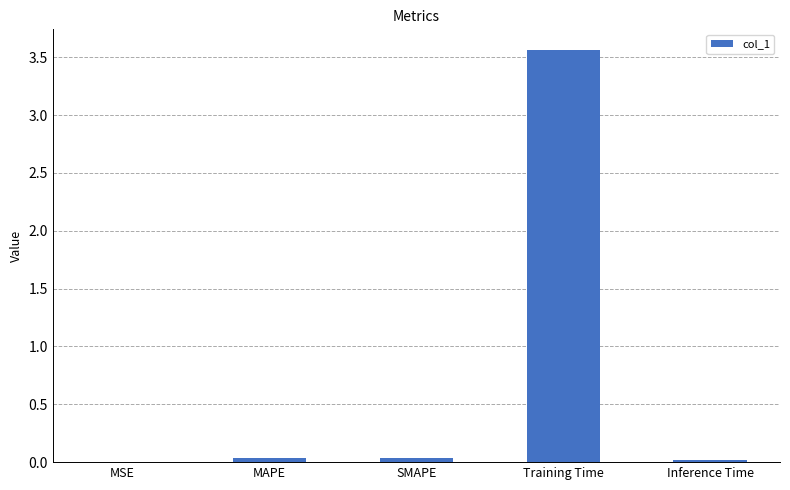

Is it true that the value at SMAPE is 0.0?

True